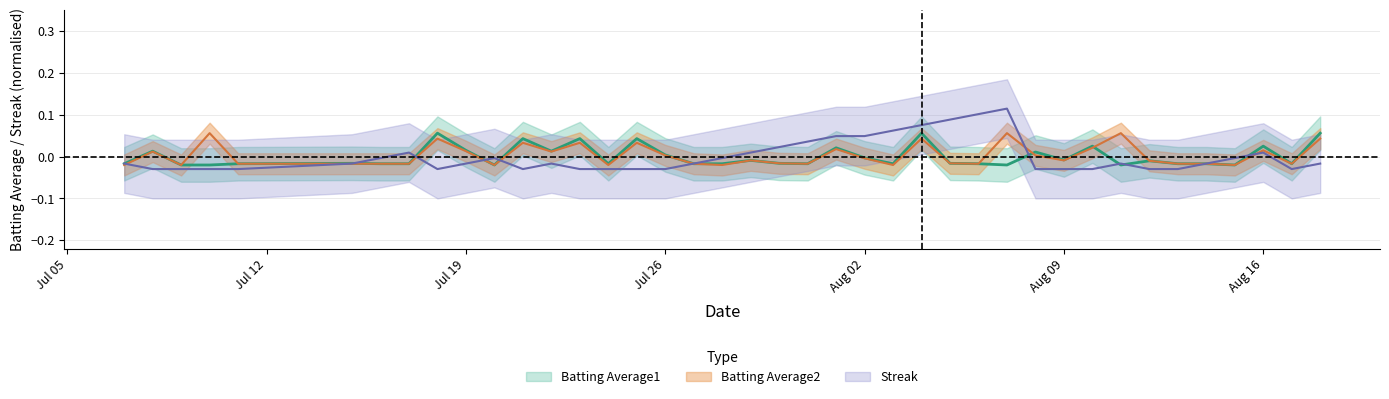

What position from the left is Aug 02?

5